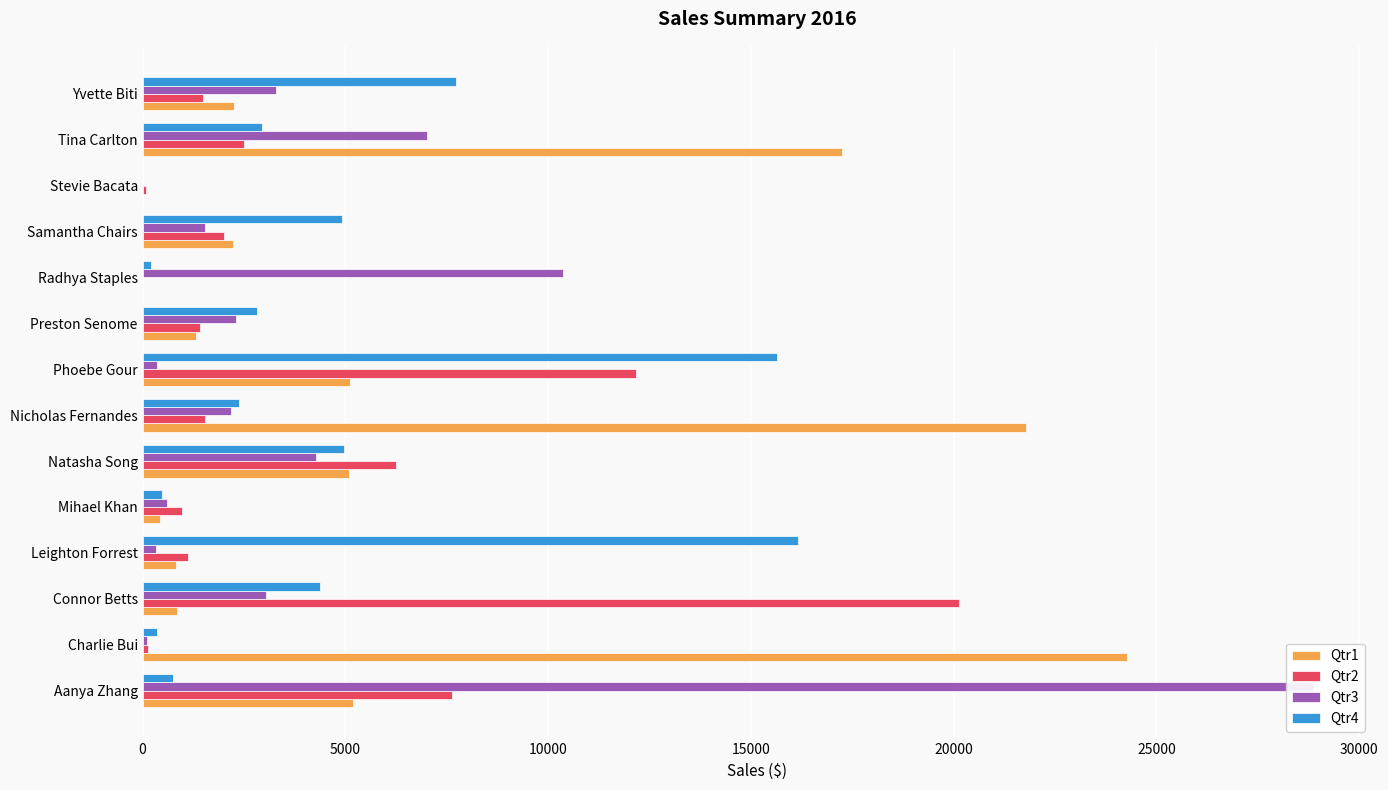

Is it true that Qtr4 equals 5061.5 at Tina Carlton?

False